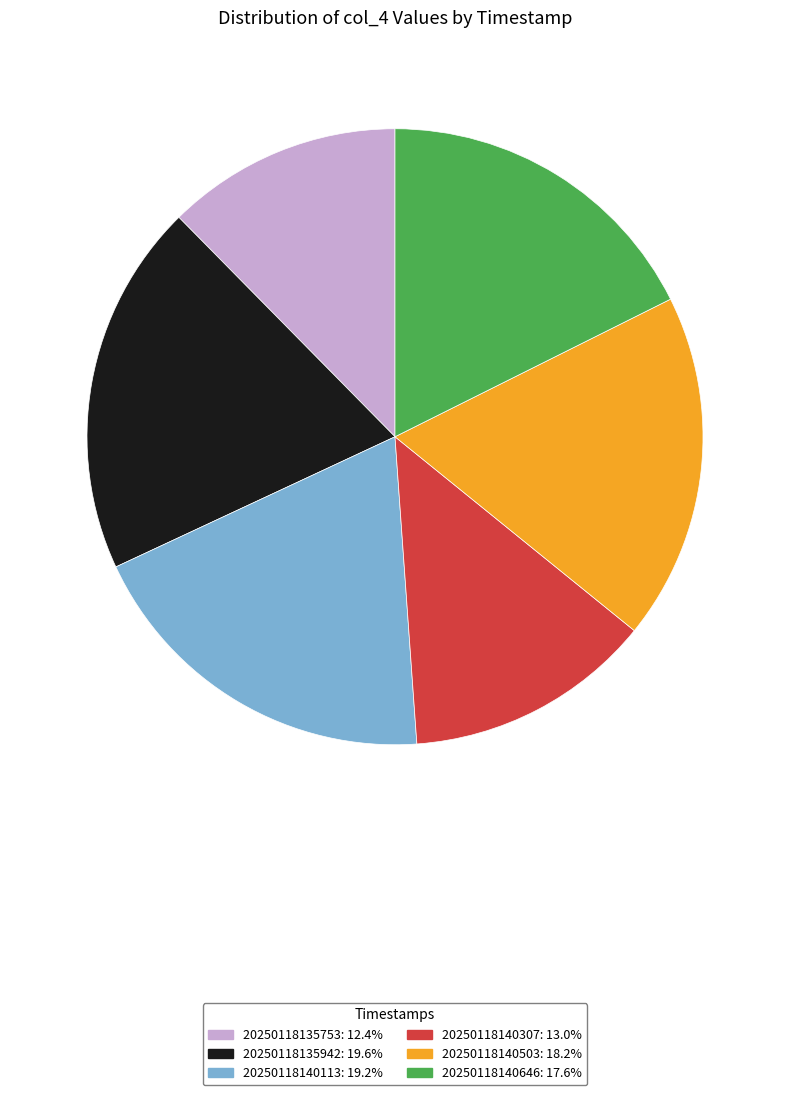

Is there a majority slice in this chart?

No